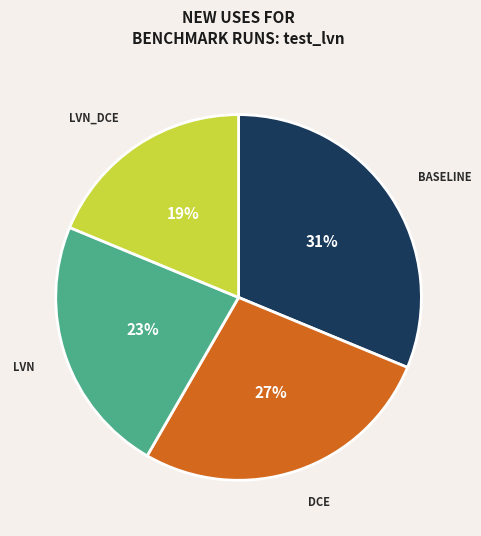

Is there a majority slice in this chart?

No